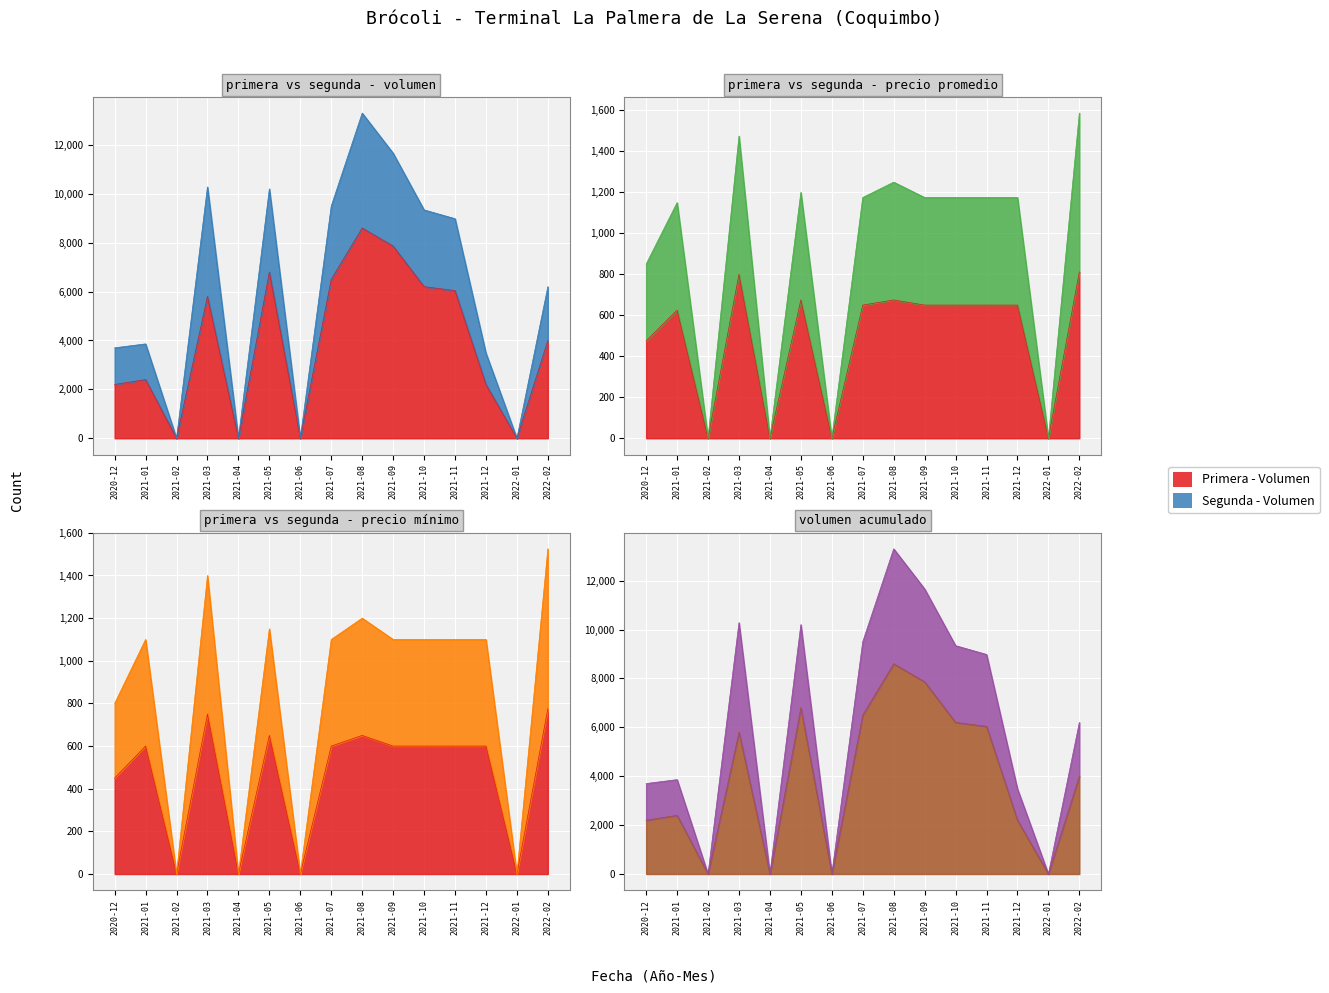

Between 2021-01 and 2021-09, which series saw the biggest shift?

Segunda - Volumen